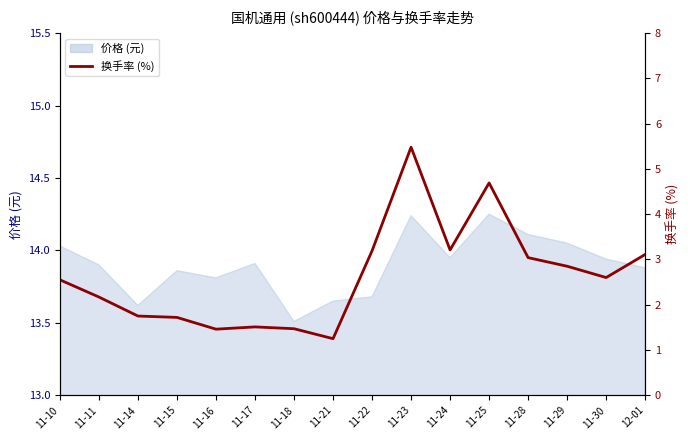

Rank the categories by value from highest to lowest.

11-23, 11-25, 11-24, 11-22, 12-01, 11-28, 11-29, 11-30, 11-10, 11-11, 11-14, 11-15, 11-17, 11-18, 11-16, 11-21